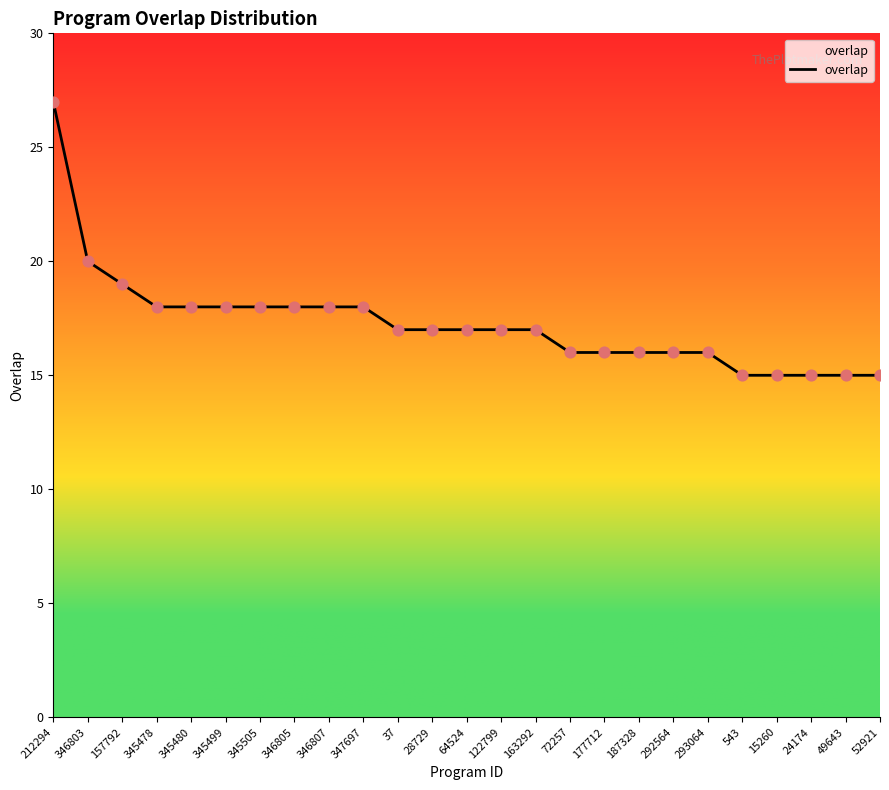

What is the change in value from 28729 to 177712?

-1